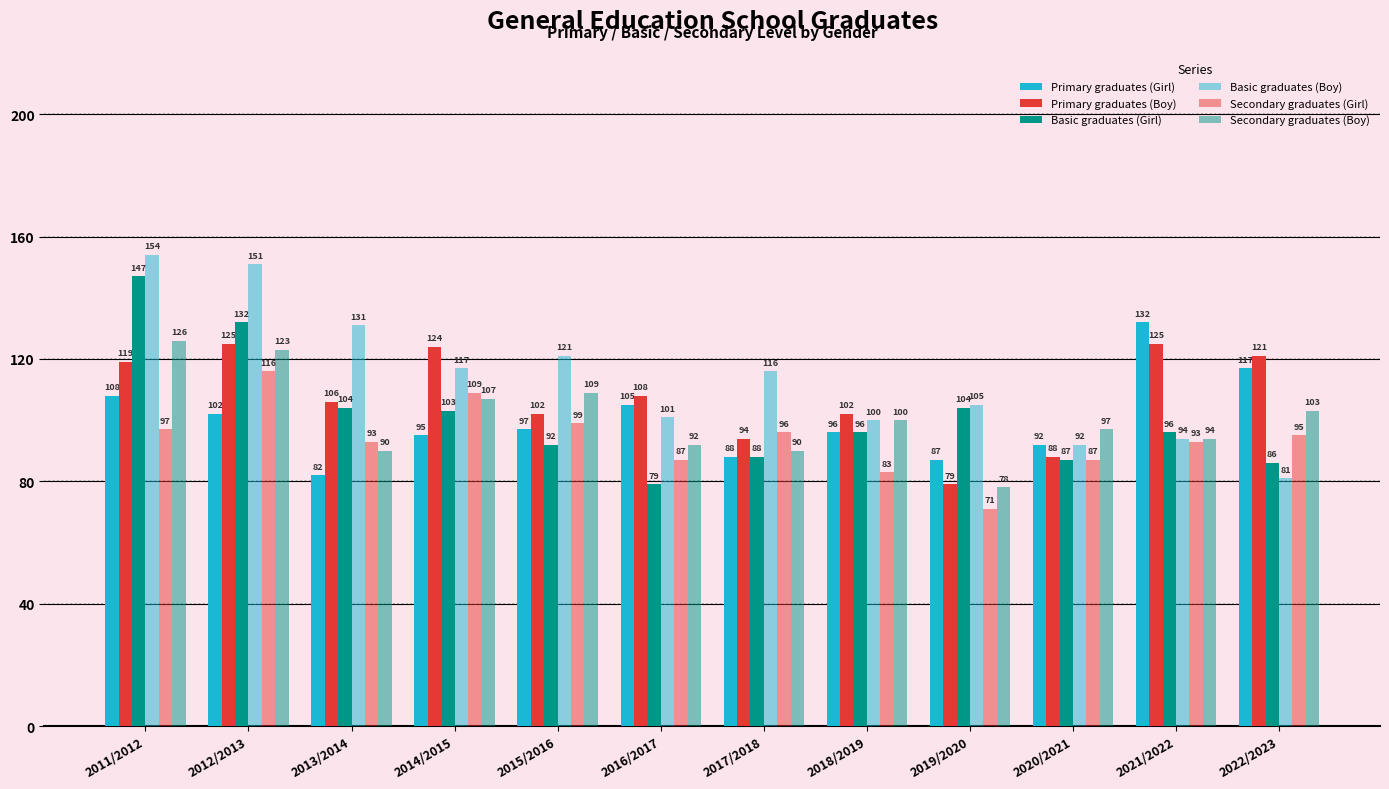

Count the number of categories in the chart.

12